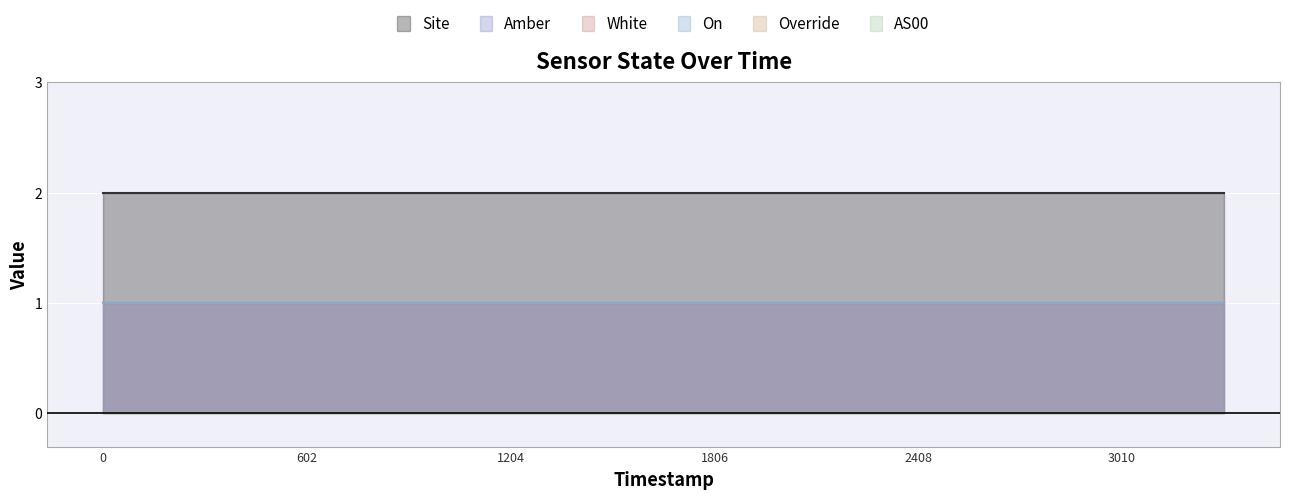

Which series has the largest range (max minus min)?

Site